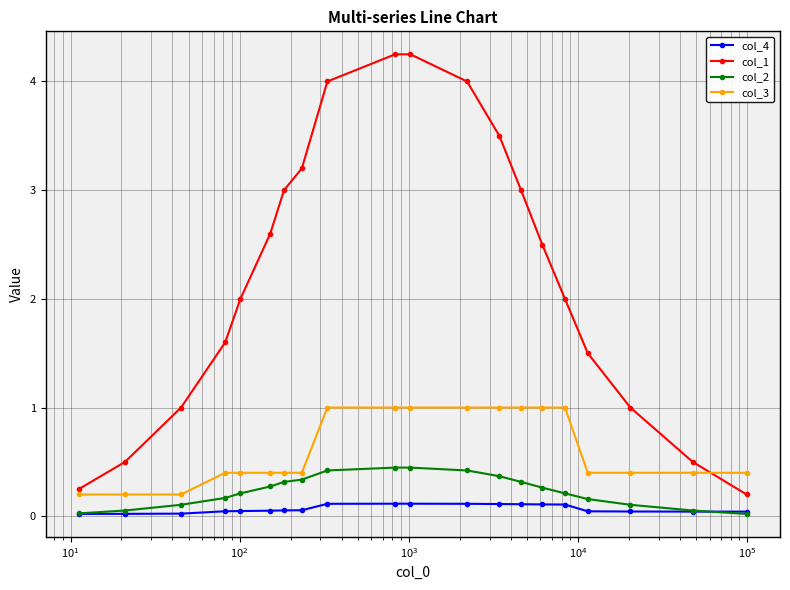

True or false: col_2 and col_1 intersect in this chart.

False